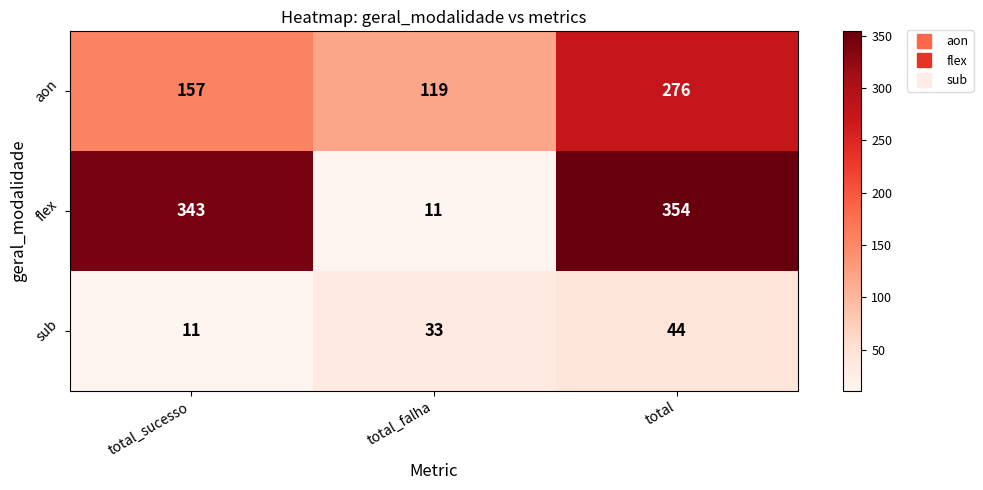

At which label is flex closest to 182?

total_sucesso